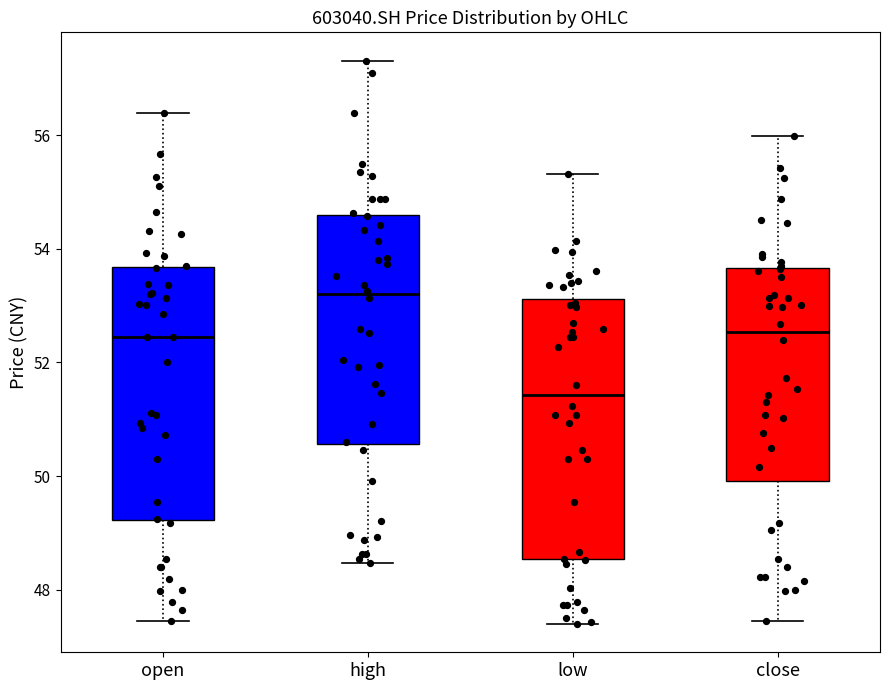

Reading left to right, read every box against the y-axis: the position of its median line, the range the box covers, and the ends of its whiskers. The values are not printed on the chart, so give them approximately, as read against the axis.

open: median 52.4, box 49.2 to 53.6, whiskers 47.4 to 56.4
high: median 53.2, box 50.6 to 54.6, whiskers 48.4 to 57.4
low: median 51.4, box 48.6 to 53.2, whiskers 47.4 to 55.4
close: median 52.6, box 50.0 to 53.6, whiskers 47.4 to 56.0